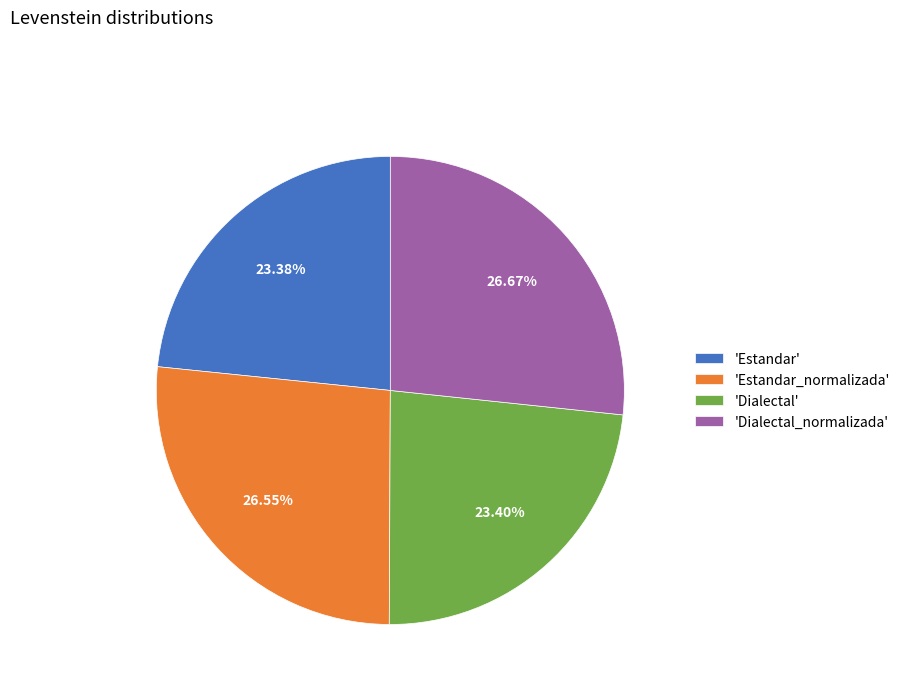

How many segments does this pie chart have?

4